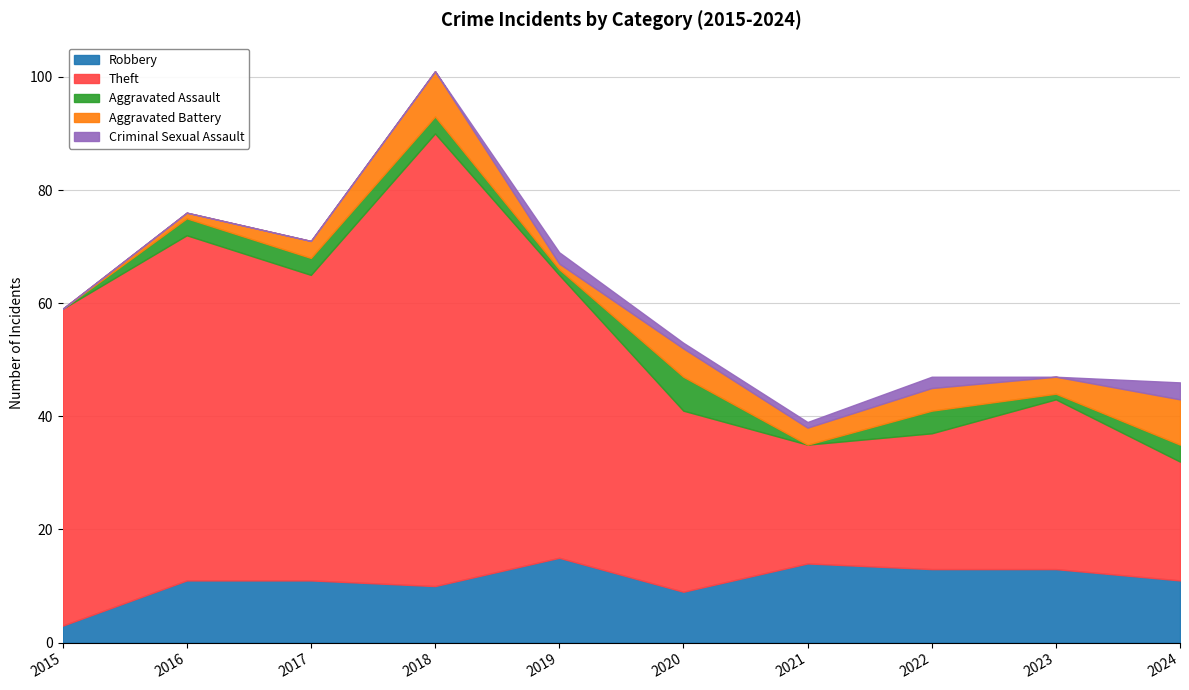

What is the difference between the Theft values at 2019 and 2018?

30